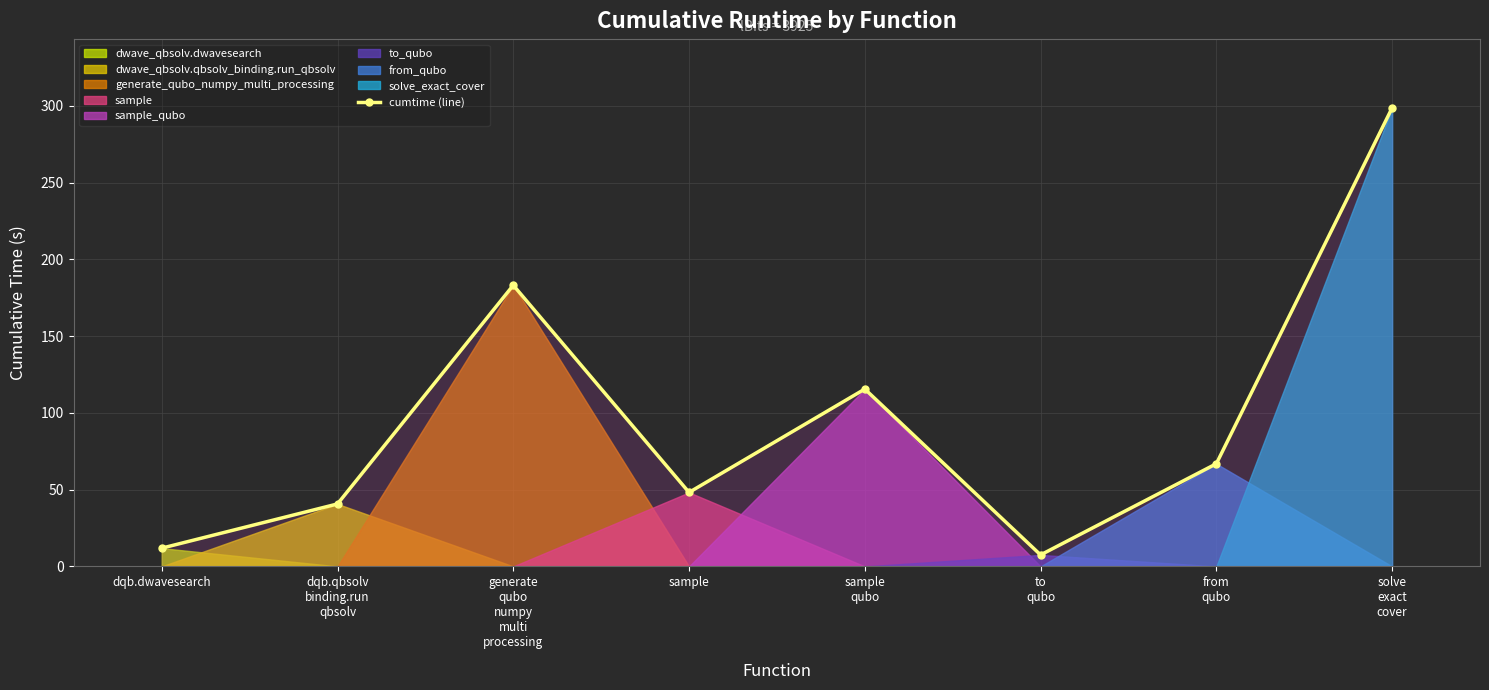

At which category does the chart reach its peak across all series?

solve
exact
cover